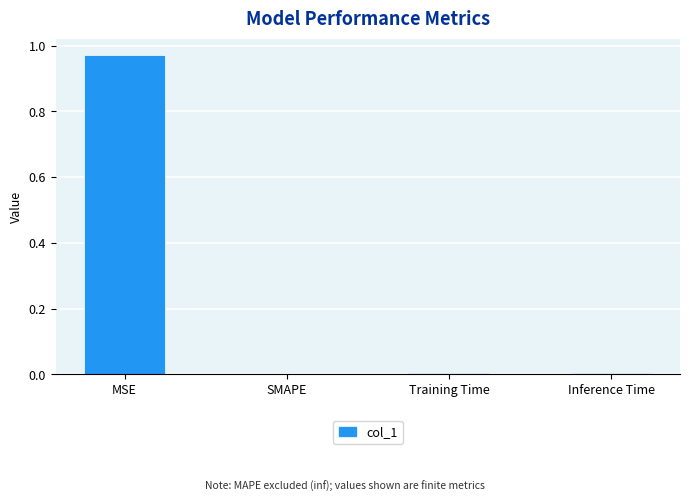

Which category has the highest value across all series?

MSE